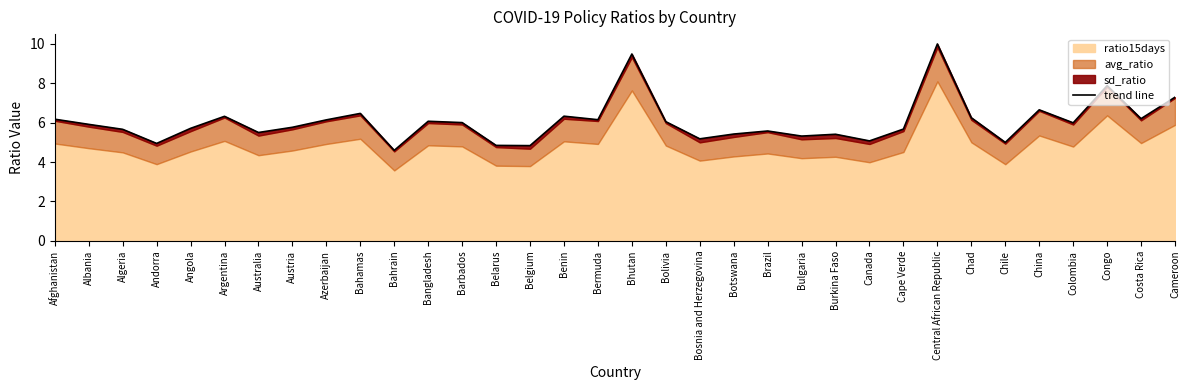

At which category does the chart reach its peak across all series?

Central African Republic